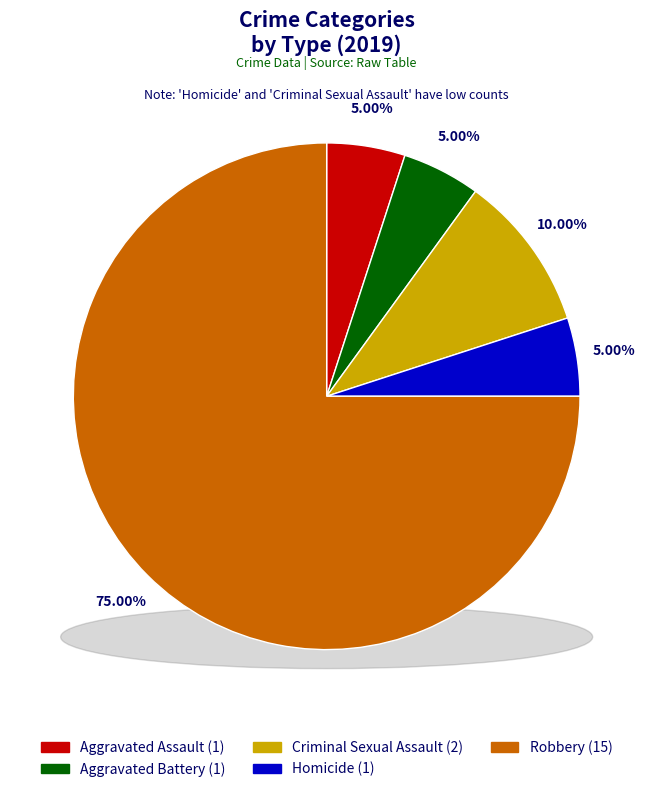

To the nearest percent, what is the difference between the Robbery and Aggravated Assault slice percentages?

70%